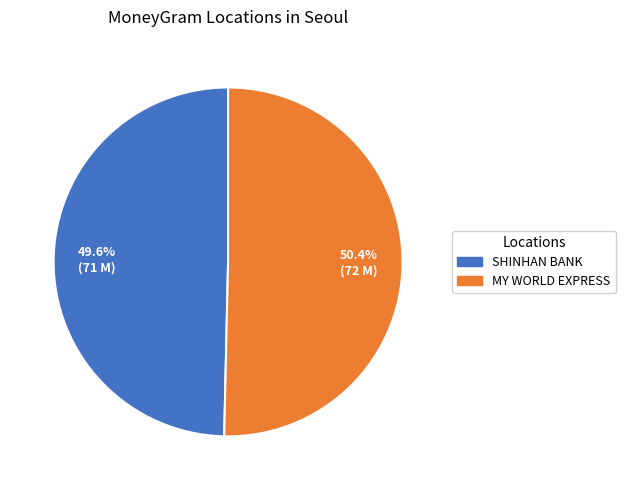

What percentage do SHINHAN BANK and MY WORLD EXPRESS together represent?

100.0%